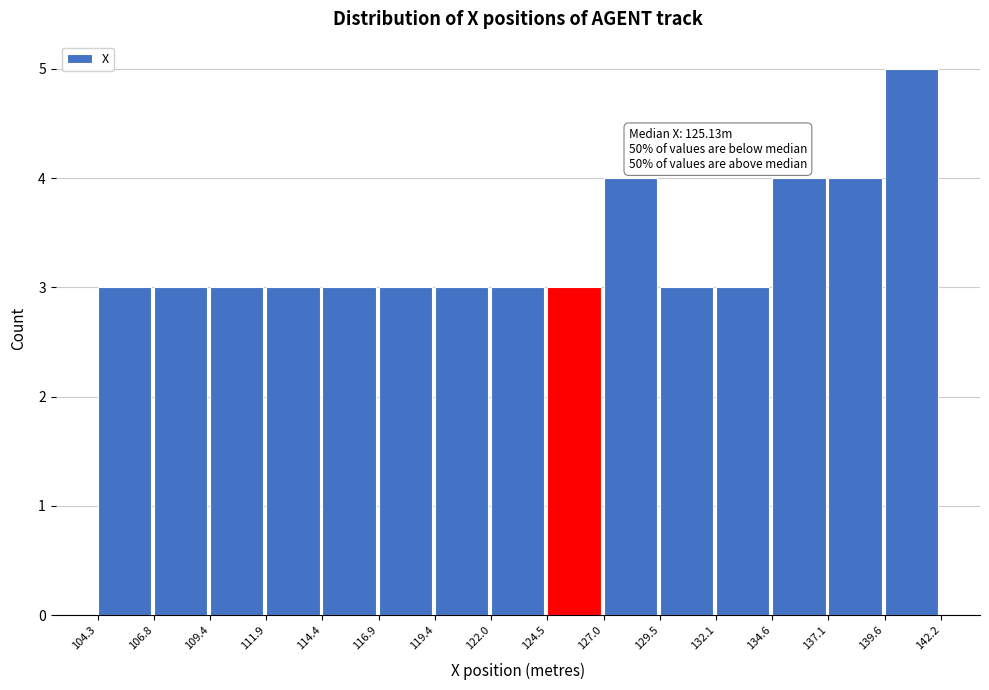

Which range on the x-axis has the tallest bar?

139.6 to 142.2